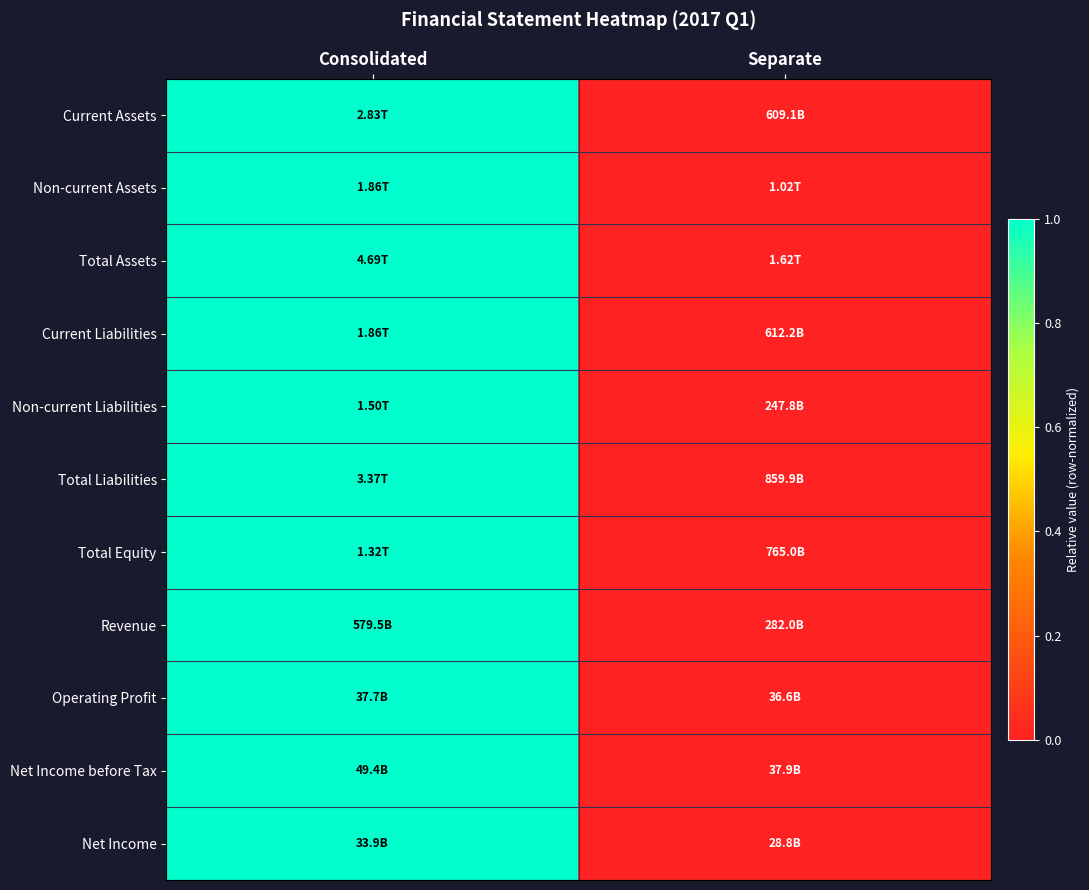

Which has a higher value, Separate or Consolidated?

Consolidated